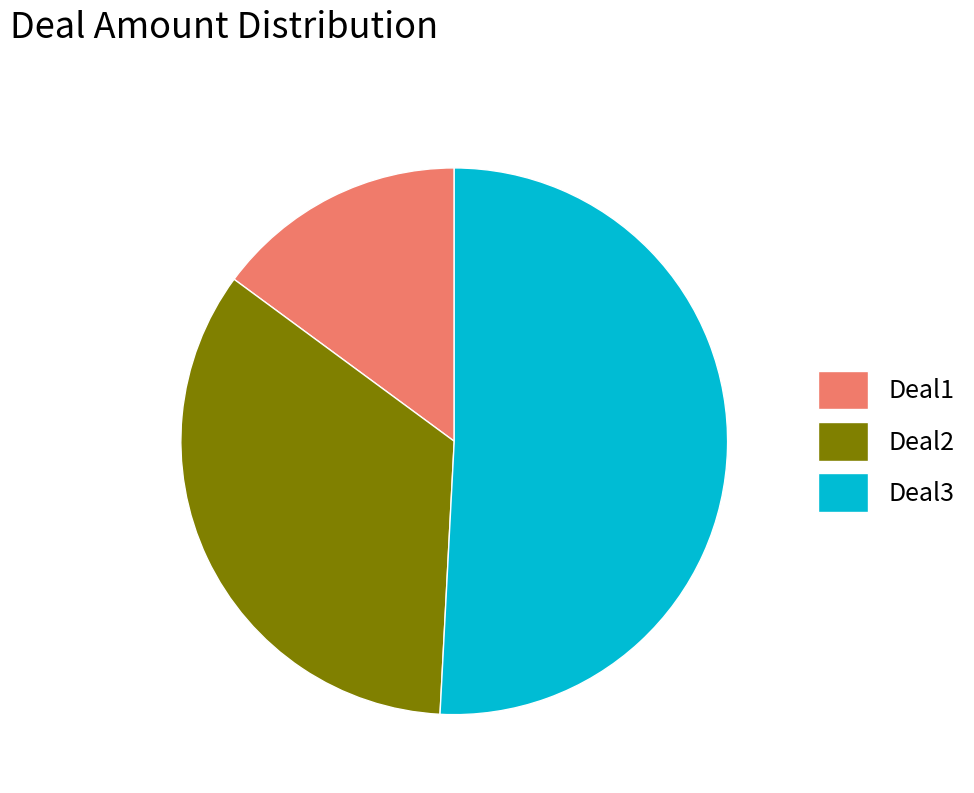

Rank the categories by value from highest to lowest.

Deal3, Deal2, Deal1